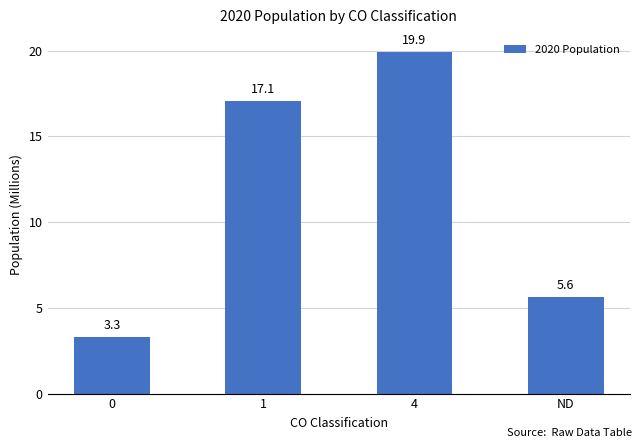

What is the label of the 4th bar from the left?

ND